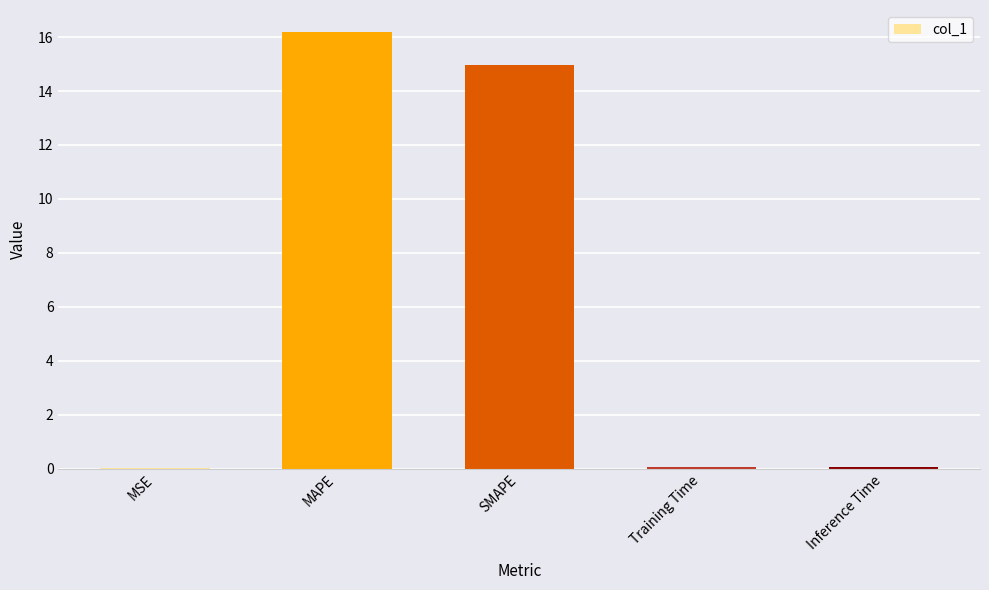

Where is the data nearest to the value 8?

SMAPE